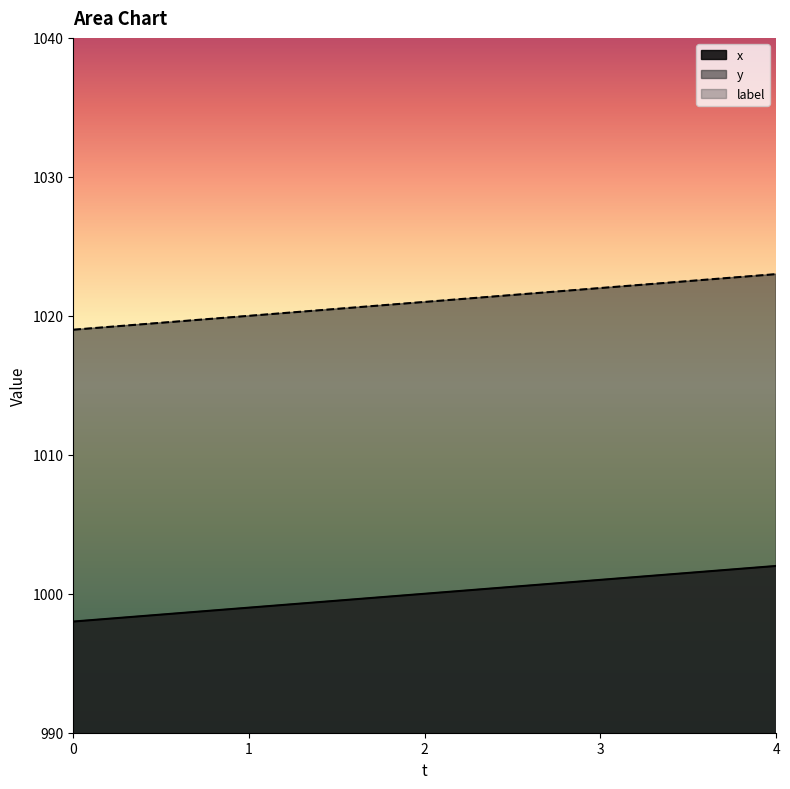

What is the average value of the y series?

1021